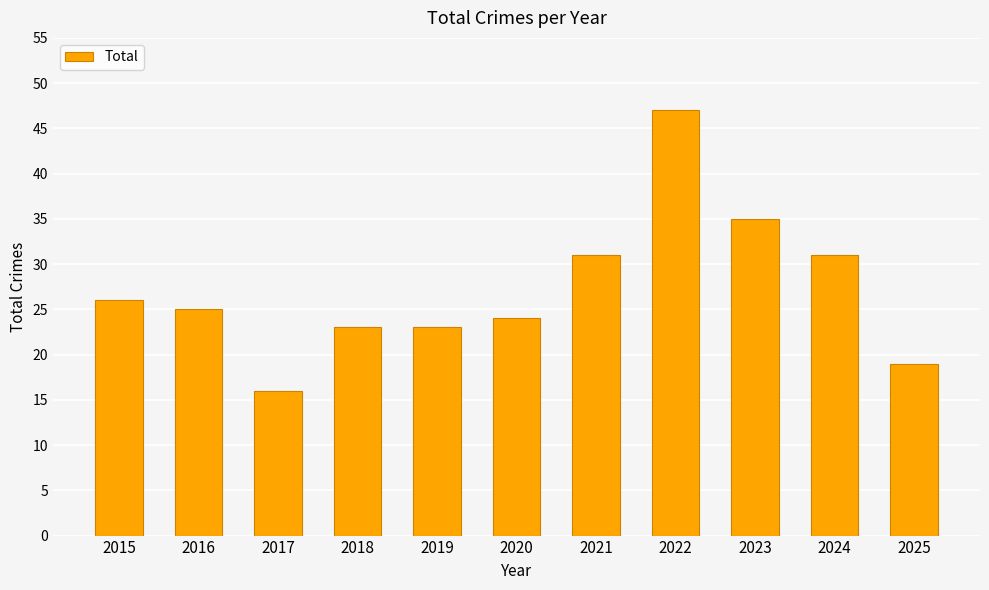

Are the bars grouped side by side (vs. stacked)?

No